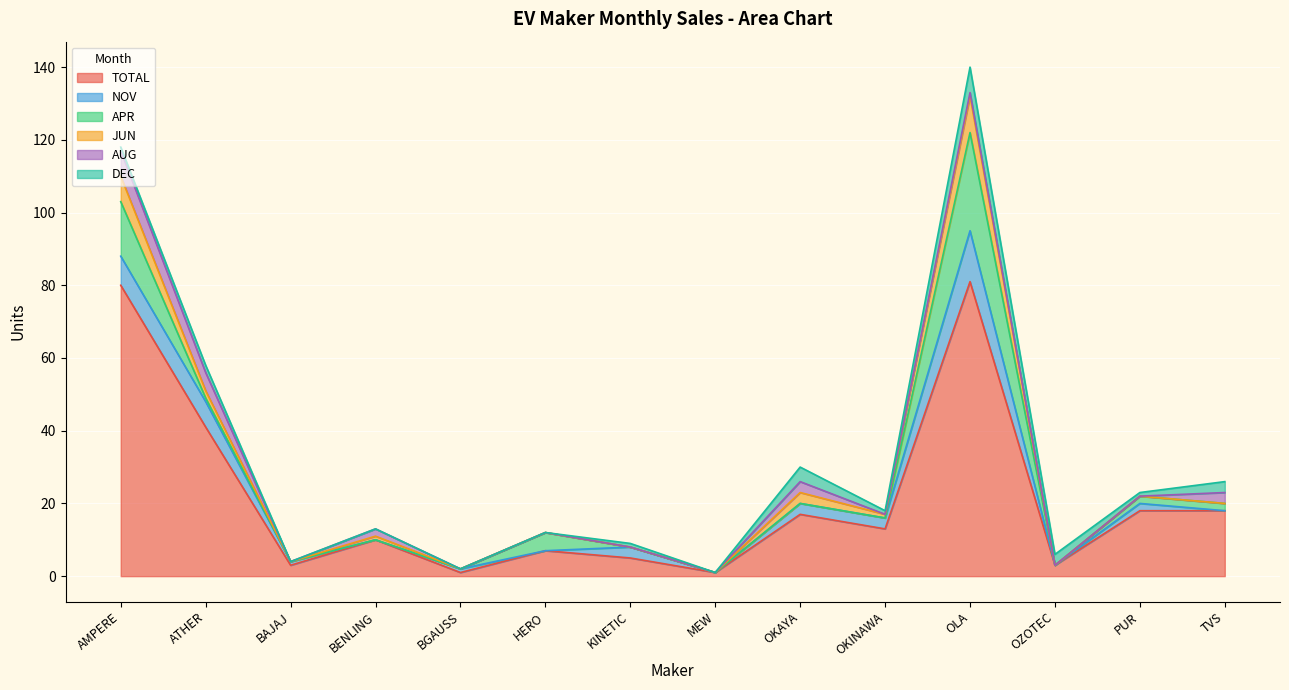

How many interior local valleys does the DEC series have?

3